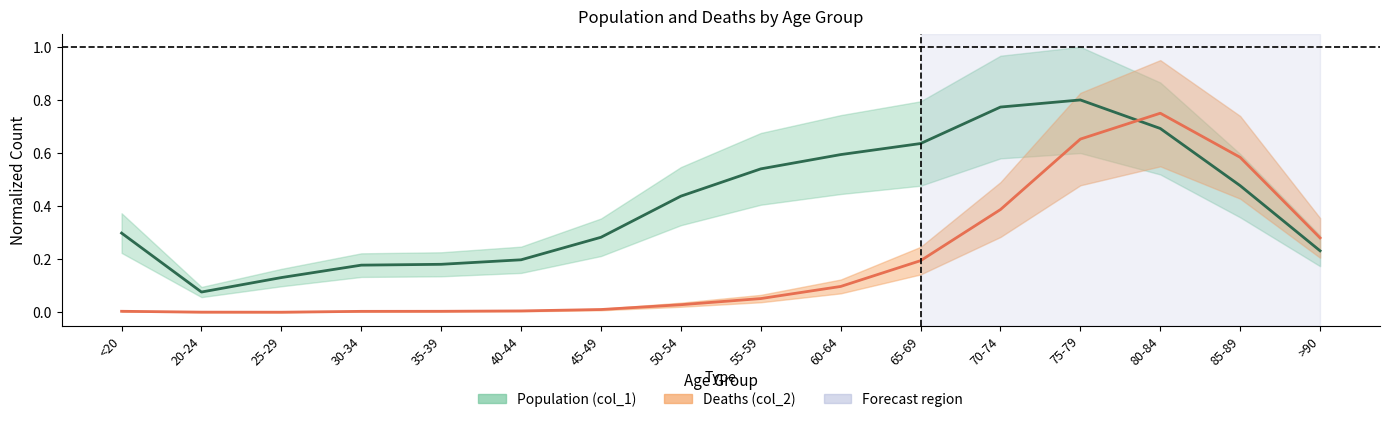

What is the difference between the highest and lowest values at 50-54?

0.4